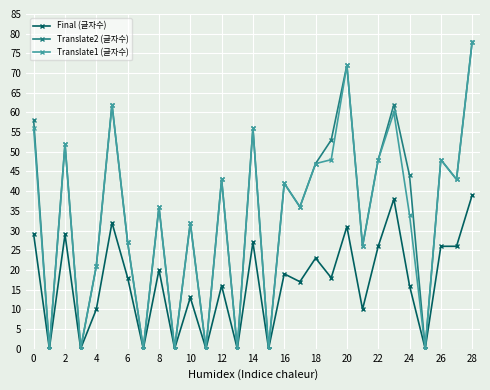

True or false: Translate1 (글자수) has more than 0 points higher than both neighbors.

True